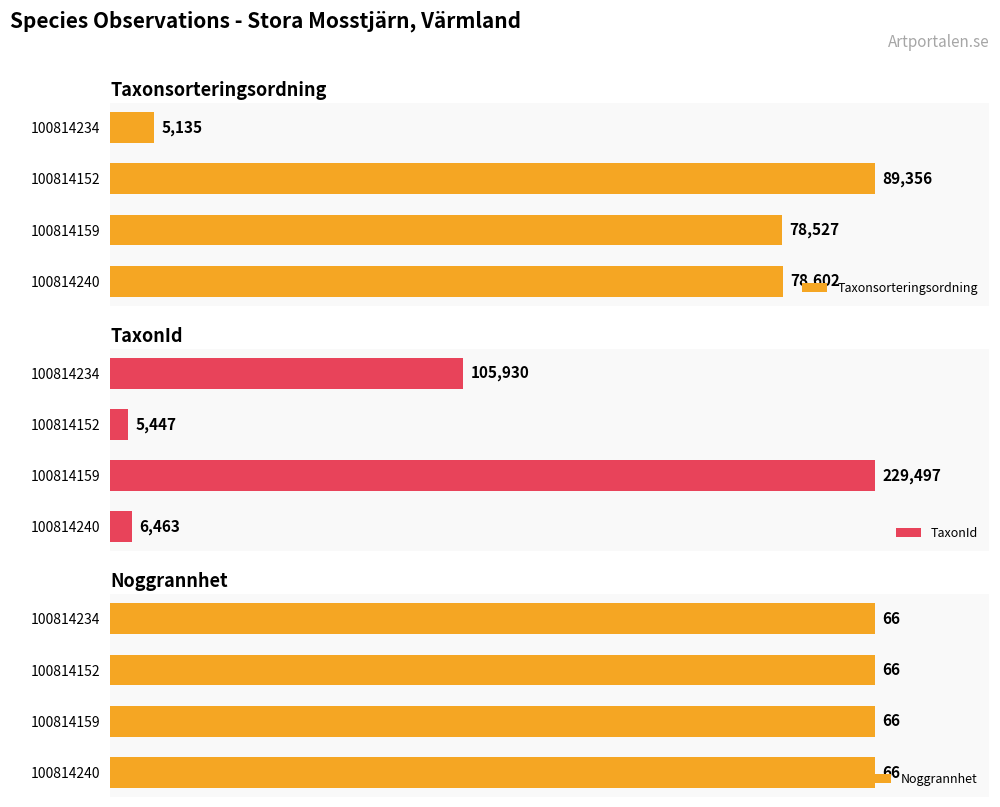

What is the sum of all TaxonId values?

347337.0